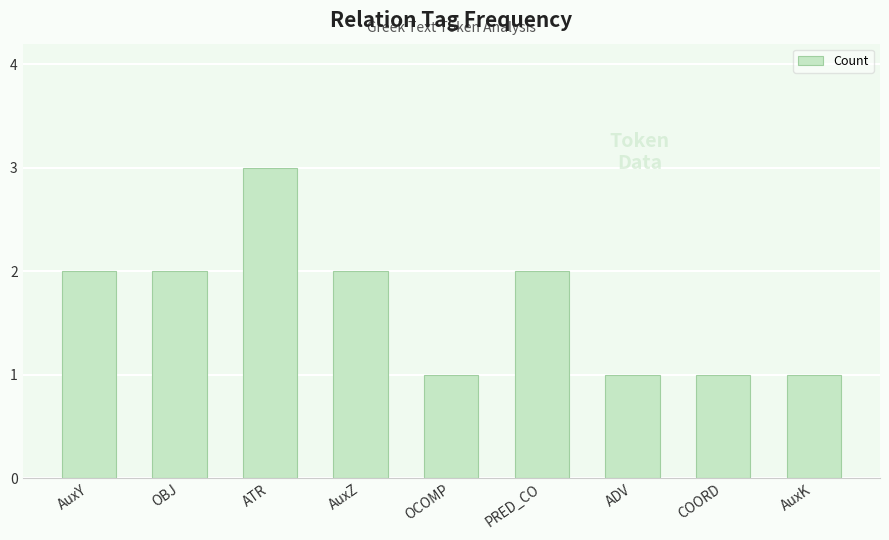

What is the minimum value shown in the chart?

1